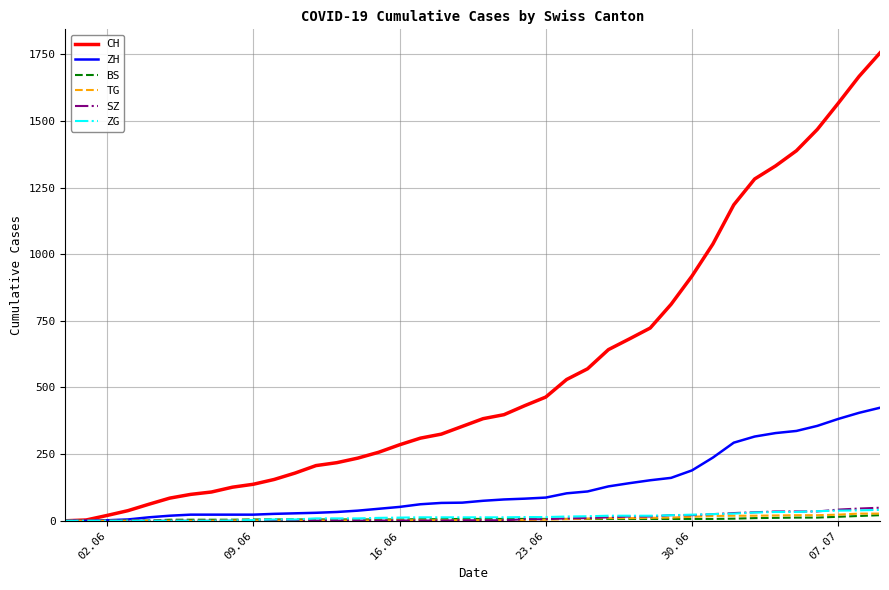

Which series has the widest spread of values?

CH